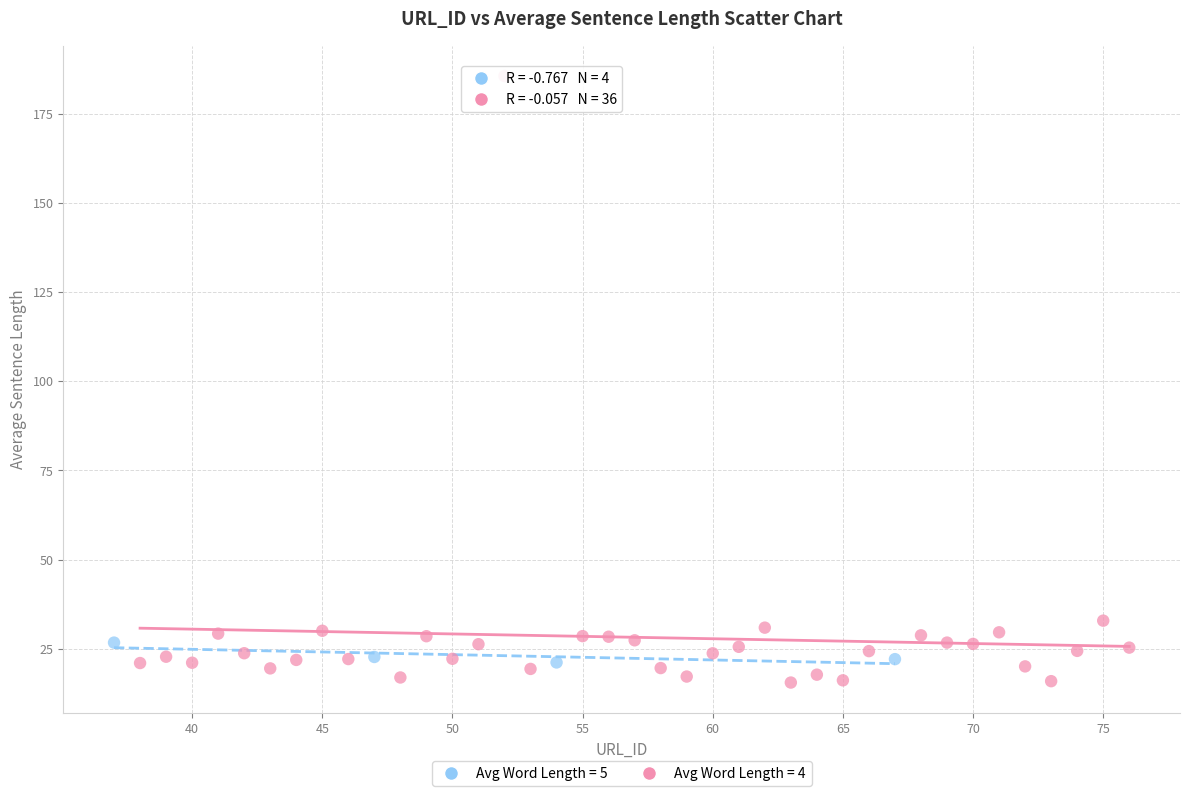

Which series has the widest spread of Y values?

Avg Word Length = 4